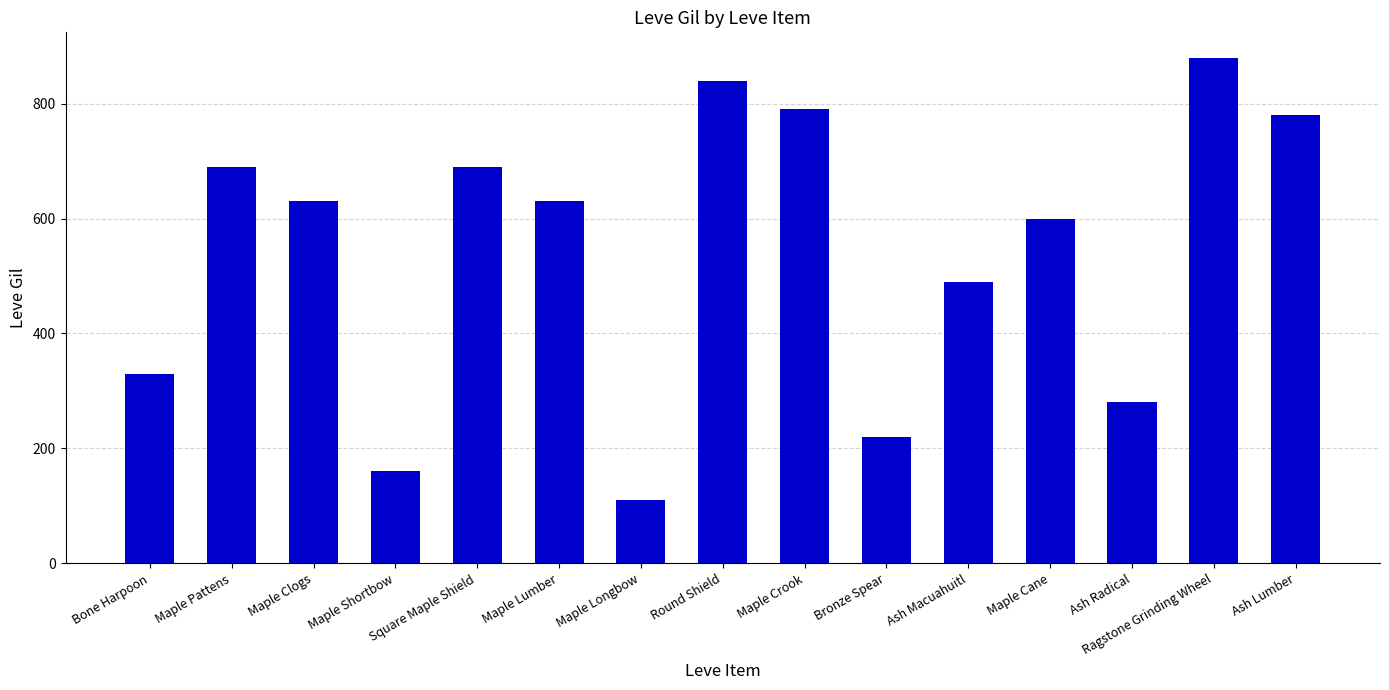

Between Maple Crook and Ash Macuahuitl, which is larger?

Maple Crook